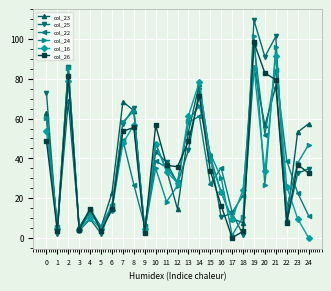

True or false: col_24 has a value of 22.3 at 6.

False